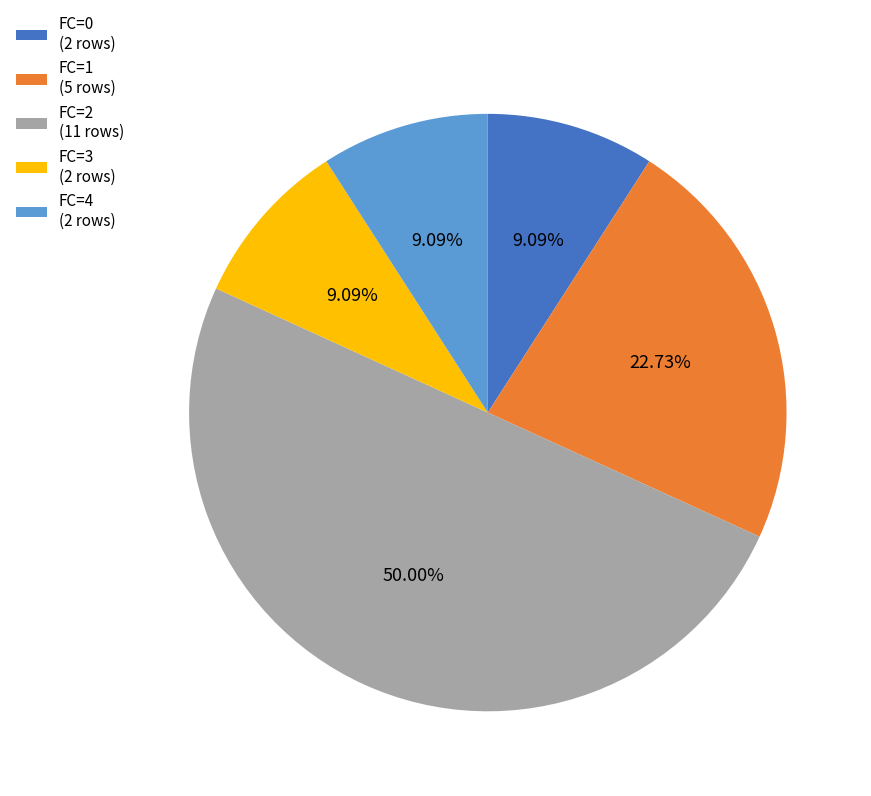

To the nearest percent, what is the combined percentage of FC=3 and FC=0?

18%